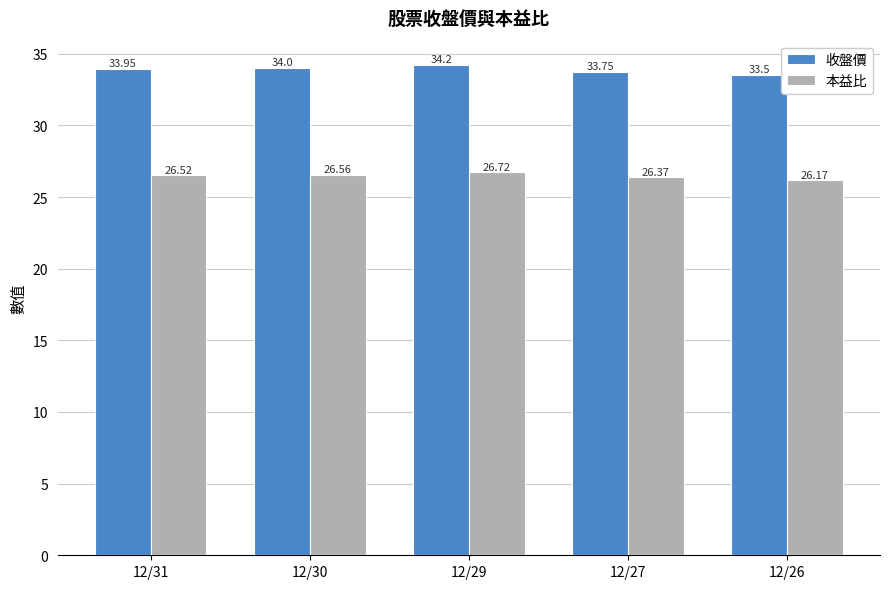

How many series are shown in this chart?

2